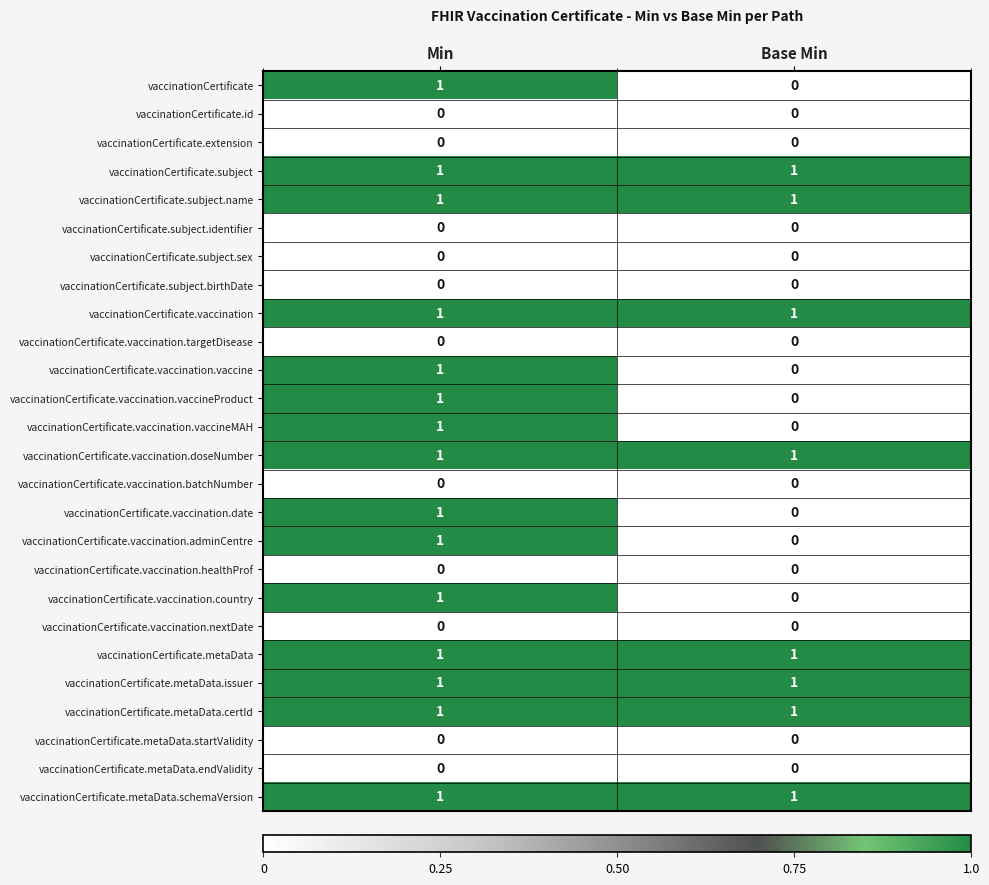

What is the total value across all series at Base Min?

8